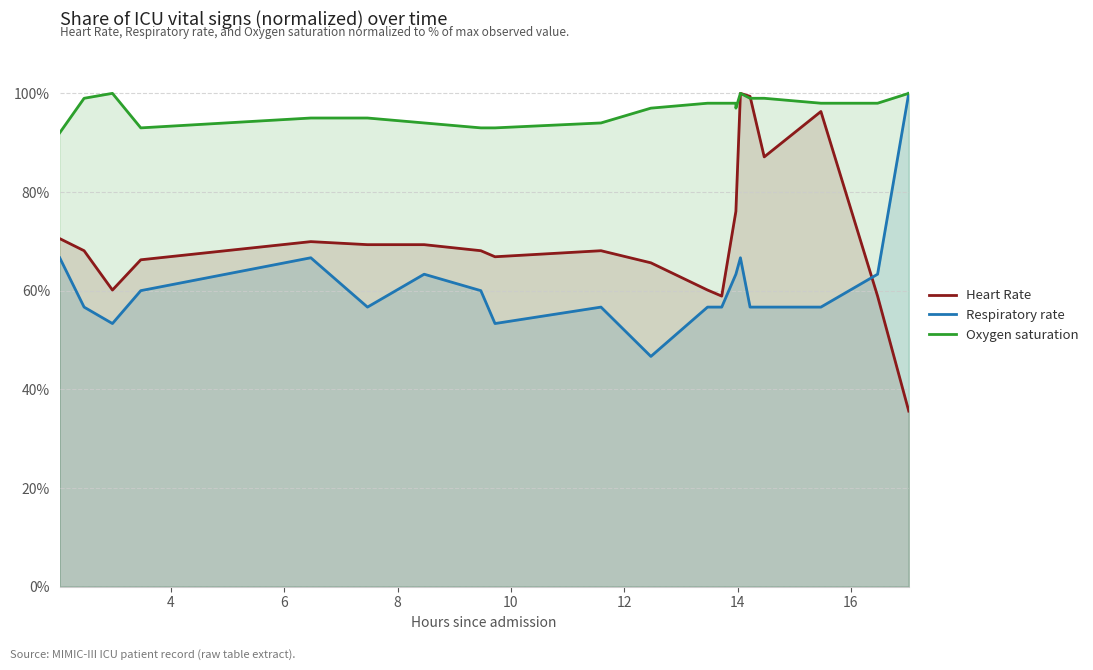

At how many categories does at least one series exceed 84?

22